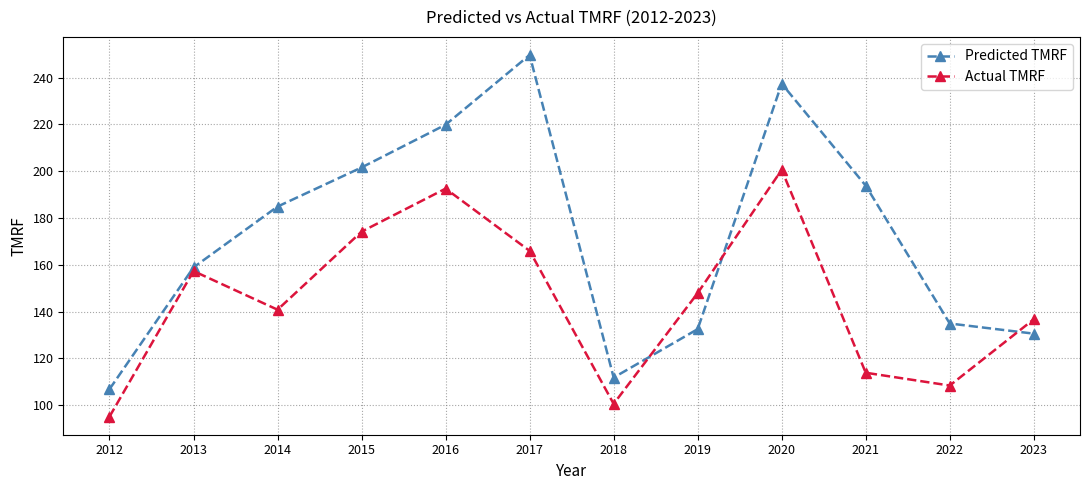

Rank the series by their maximum value, from highest to lowest.

Predicted TMRF, Actual TMRF